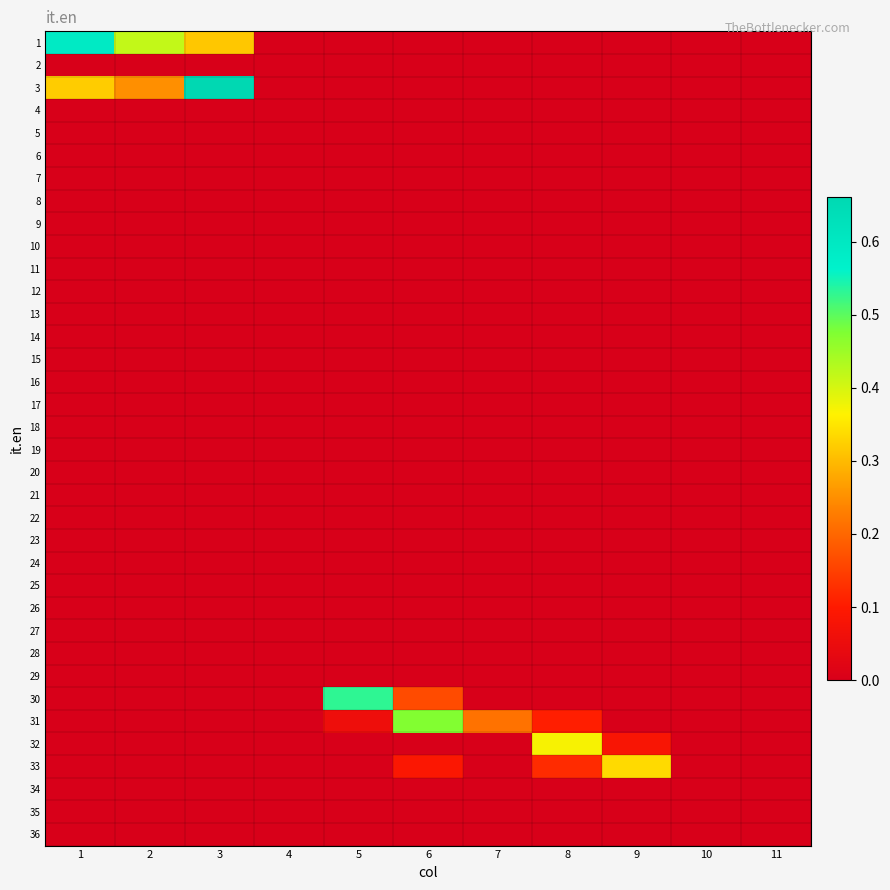

Reading left to right, what are all the values shown in this chart?

1: 1=0.6	2=0.4	3=0.3	4=0.0	5=0.0	6=0.0	7=0.0	8=0.0	9=0.0	10=0.0	11=0.0
2: 1=0.0	2=0.0	3=0.0	4=0.0	5=0.0	6=0.0	7=0.0	8=0.0	9=0.0	10=0.0	11=0.0
3: 1=0.3	2=0.2	3=0.7	4=0.0	5=0.0	6=0.0	7=0.0	8=0.0	9=0.0	10=0.0	11=0.0
4: 1=0.0	2=0.0	3=0.0	4=0.0	5=0.0	6=0.0	7=0.0	8=0.0	9=0.0	10=0.0	11=0.0
5: 1=0.0	2=0.0	3=0.0	4=0.0	5=0.0	6=0.0	7=0.0	8=0.0	9=0.0	10=0.0	11=0.0
6: 1=0.0	2=0.0	3=0.0	4=0.0	5=0.0	6=0.0	7=0.0	8=0.0	9=0.0	10=0.0	11=0.0
7: 1=0.0	2=0.0	3=0.0	4=0.0	5=0.0	6=0.0	7=0.0	8=0.0	9=0.0	10=0.0	11=0.0
8: 1=0.0	2=0.0	3=0.0	4=0.0	5=0.0	6=0.0	7=0.0	8=0.0	9=0.0	10=0.0	11=0.0
9: 1=0.0	2=0.0	3=0.0	4=0.0	5=0.0	6=0.0	7=0.0	8=0.0	9=0.0	10=0.0	11=0.0
10: 1=0.0	2=0.0	3=0.0	4=0.0	5=0.0	6=0.0	7=0.0	8=0.0	9=0.0	10=0.0	11=0.0
11: 1=0.0	2=0.0	3=0.0	4=0.0	5=0.0	6=0.0	7=0.0	8=0.0	9=0.0	10=0.0	11=0.0
12: 1=0.0	2=0.0	3=0.0	4=0.0	5=0.0	6=0.0	7=0.0	8=0.0	9=0.0	10=0.0	11=0.0
13: 1=0.0	2=0.0	3=0.0	4=0.0	5=0.0	6=0.0	7=0.0	8=0.0	9=0.0	10=0.0	11=0.0
14: 1=0.0	2=0.0	3=0.0	4=0.0	5=0.0	6=0.0	7=0.0	8=0.0	9=0.0	10=0.0	11=0.0
15: 1=0.0	2=0.0	3=0.0	4=0.0	5=0.0	6=0.0	7=0.0	8=0.0	9=0.0	10=0.0	11=0.0
16: 1=0.0	2=0.0	3=0.0	4=0.0	5=0.0	6=0.0	7=0.0	8=0.0	9=0.0	10=0.0	11=0.0
17: 1=0.0	2=0.0	3=0.0	4=0.0	5=0.0	6=0.0	7=0.0	8=0.0	9=0.0	10=0.0	11=0.0
18: 1=0.0	2=0.0	3=0.0	4=0.0	5=0.0	6=0.0	7=0.0	8=0.0	9=0.0	10=0.0	11=0.0
19: 1=0.0	2=0.0	3=0.0	4=0.0	5=0.0	6=0.0	7=0.0	8=0.0	9=0.0	10=0.0	11=0.0
20: 1=0.0	2=0.0	3=0.0	4=0.0	5=0.0	6=0.0	7=0.0	8=0.0	9=0.0	10=0.0	11=0.0
21: 1=0.0	2=0.0	3=0.0	4=0.0	5=0.0	6=0.0	7=0.0	8=0.0	9=0.0	10=0.0	11=0.0
22: 1=0.0	2=0.0	3=0.0	4=0.0	5=0.0	6=0.0	7=0.0	8=0.0	9=0.0	10=0.0	11=0.0
23: 1=0.0	2=0.0	3=0.0	4=0.0	5=0.0	6=0.0	7=0.0	8=0.0	9=0.0	10=0.0	11=0.0
24: 1=0.0	2=0.0	3=0.0	4=0.0	5=0.0	6=0.0	7=0.0	8=0.0	9=0.0	10=0.0	11=0.0
25: 1=0.0	2=0.0	3=0.0	4=0.0	5=0.0	6=0.0	7=0.0	8=0.0	9=0.0	10=0.0	11=0.0
26: 1=0.0	2=0.0	3=0.0	4=0.0	5=0.0	6=0.0	7=0.0	8=0.0	9=0.0	10=0.0	11=0.0
27: 1=0.0	2=0.0	3=0.0	4=0.0	5=0.0	6=0.0	7=0.0	8=0.0	9=0.0	10=0.0	11=0.0
28: 1=0.0	2=0.0	3=0.0	4=0.0	5=0.0	6=0.0	7=0.0	8=0.0	9=0.0	10=0.0	11=0.0
29: 1=0.0	2=0.0	3=0.0	4=0.0	5=0.0	6=0.0	7=0.0	8=0.0	9=0.0	10=0.0	11=0.0
30: 1=0.0	2=0.0	3=0.0	4=0.0	5=0.5	6=0.2	7=0.0	8=0.0	9=0.0	10=0.0	11=0.0
31: 1=0.0	2=0.0	3=0.0	4=0.0	5=0.1	6=0.5	7=0.2	8=0.1	9=0.0	10=0.0	11=0.0
32: 1=0.0	2=0.0	3=0.0	4=0.0	5=0.0	6=0.0	7=0.0	8=0.4	9=0.1	10=0.0	11=0.0
33: 1=0.0	2=0.0	3=0.0	4=0.0	5=0.0	6=0.1	7=0.0	8=0.1	9=0.3	10=0.0	11=0.0
34: 1=0.0	2=0.0	3=0.0	4=0.0	5=0.0	6=0.0	7=0.0	8=0.0	9=0.0	10=0.0	11=0.0
35: 1=0.0	2=0.0	3=0.0	4=0.0	5=0.0	6=0.0	7=0.0	8=0.0	9=0.0	10=0.0	11=0.0
36: 1=0.0	2=0.0	3=0.0	4=0.0	5=0.0	6=0.0	7=0.0	8=0.0	9=0.0	10=0.0	11=0.0